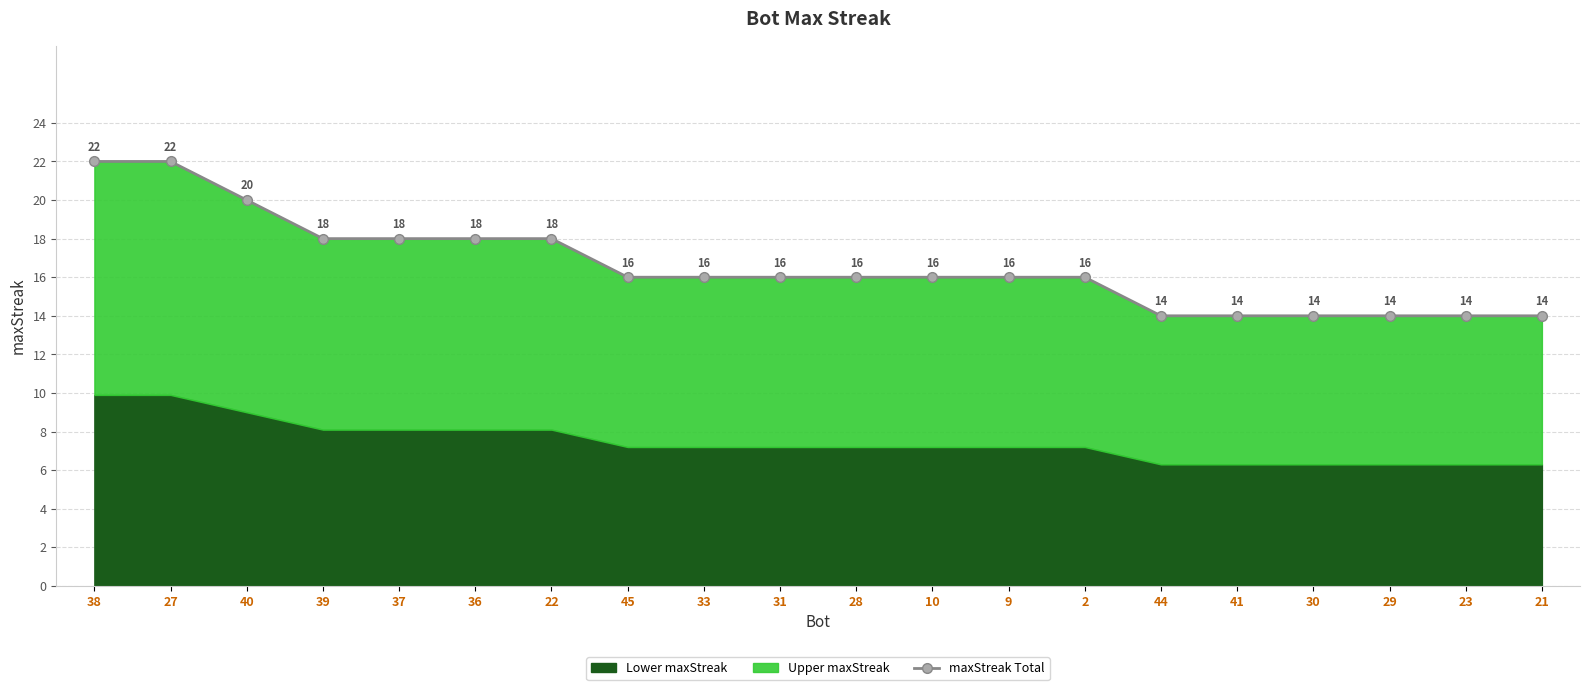

Does the chart have visible grid lines?

Yes